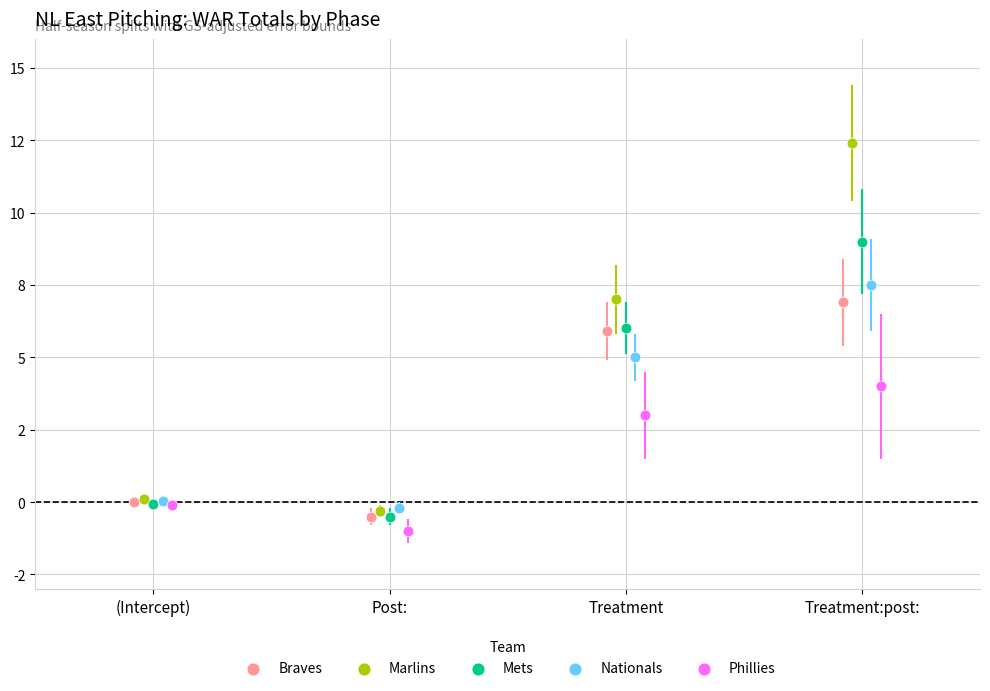

Which series has the widest spread of Y values?

Marlins